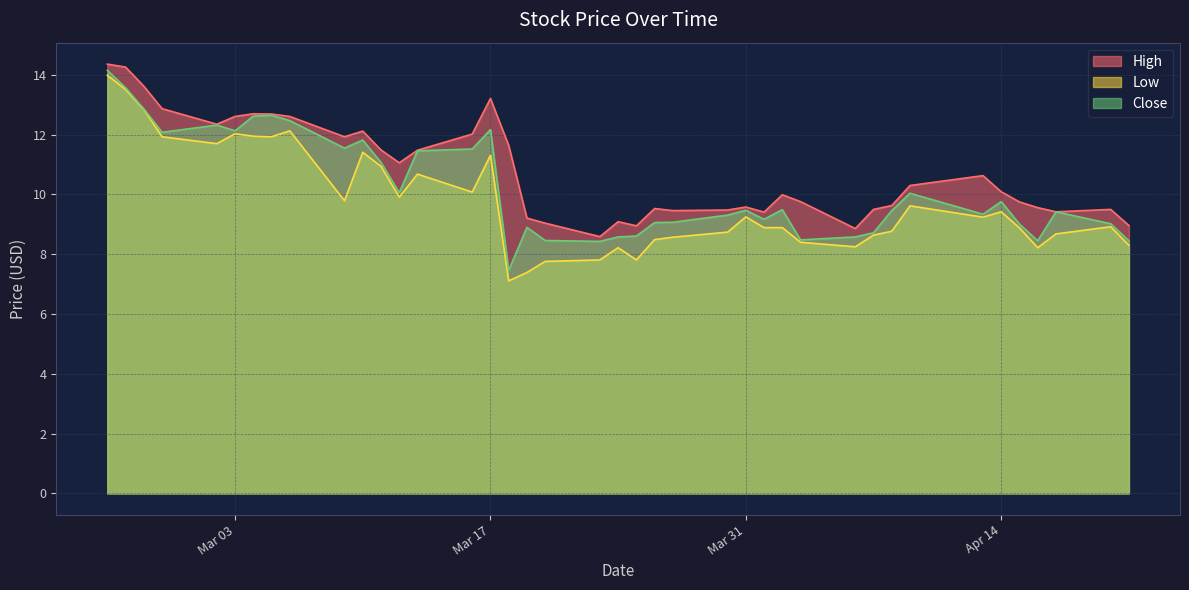

What is the sum of all Close values?

409.2